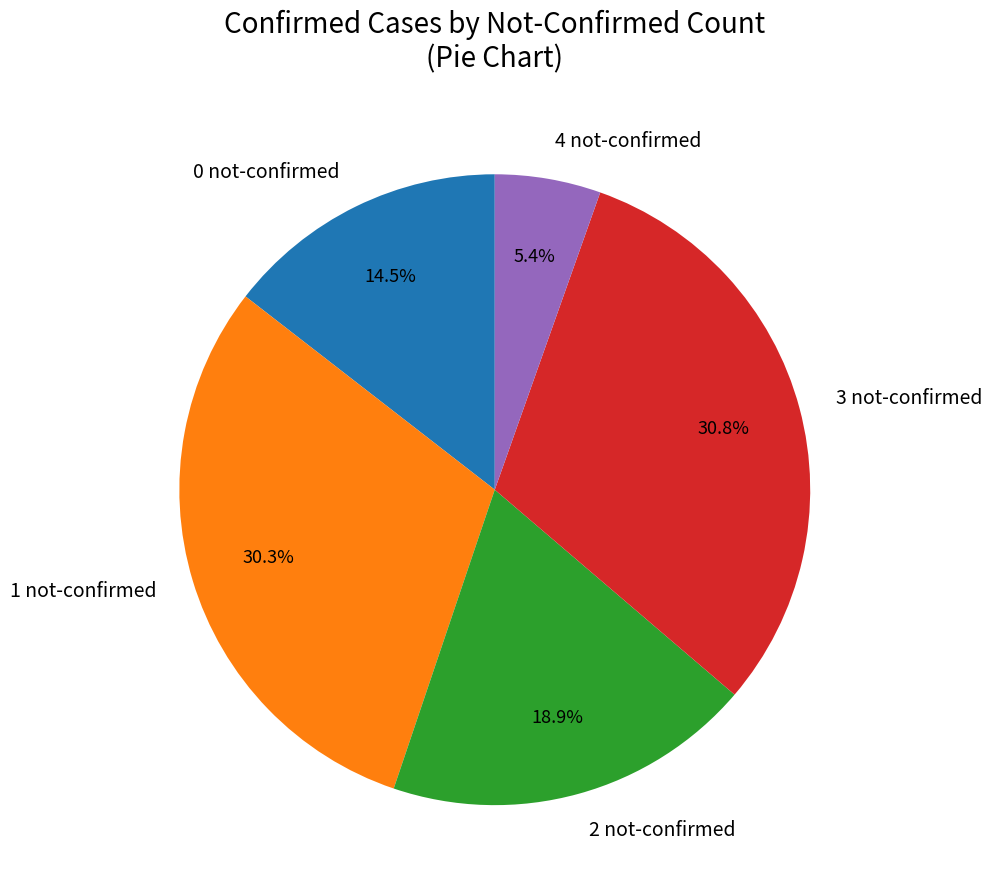

Does 2 not-confirmed account for over 50% of the chart?

No